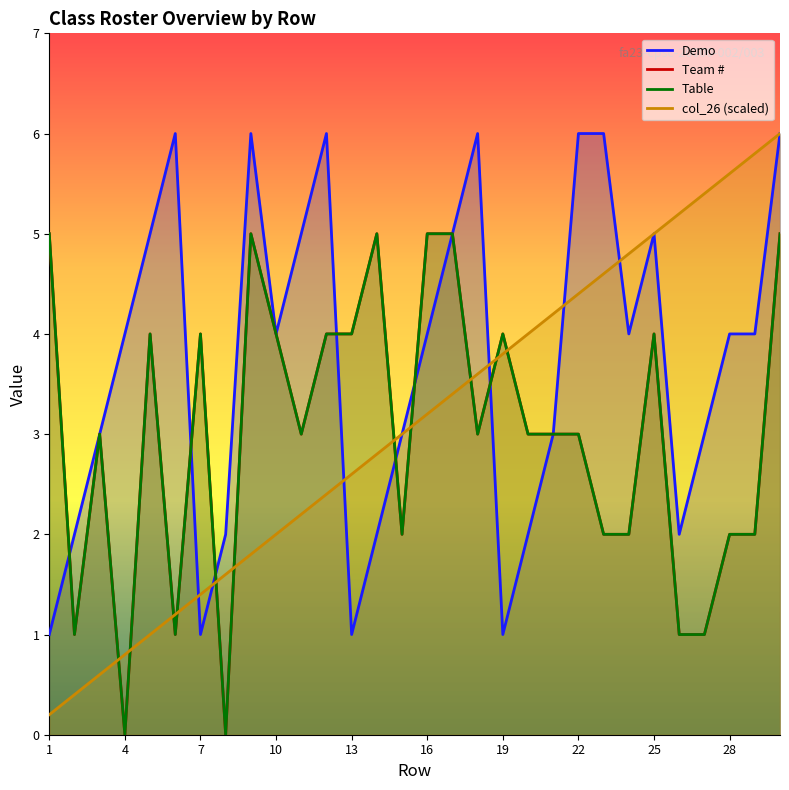

At which category does Team # reach its first local peak?

7